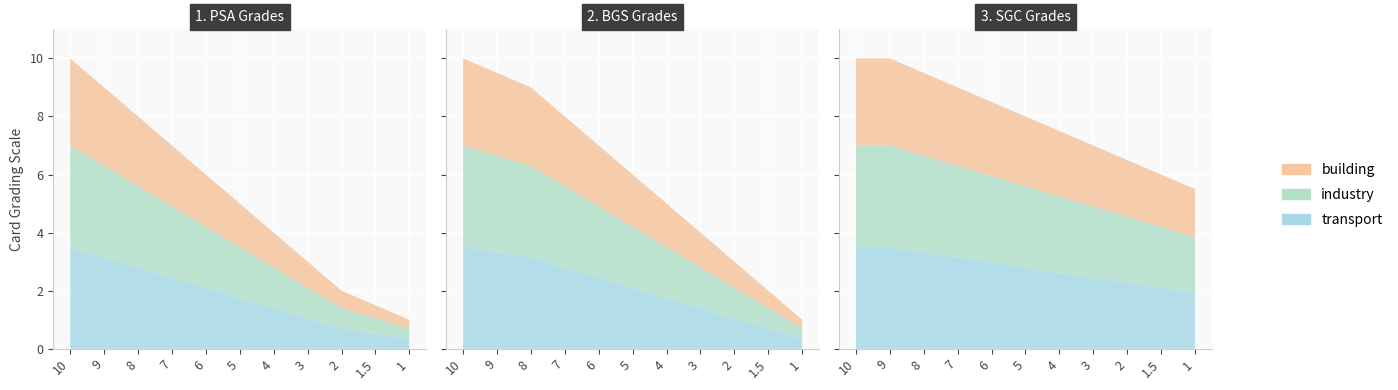

Reading left to right, list all the values displayed in this chart.

PSA: 10.0	9.0	8.0	7.0	6.0	5.0	4.0	3.0	2.0	1.5	1.0
BGS: 10.0	9.5	9.0	8.0	7.0	6.0	5.0	4.0	3.0	2.0	1.0
SGC: 10.0	10.0	9.5	9.0	8.5	8.0	7.5	7.0	6.5	6.0	5.5